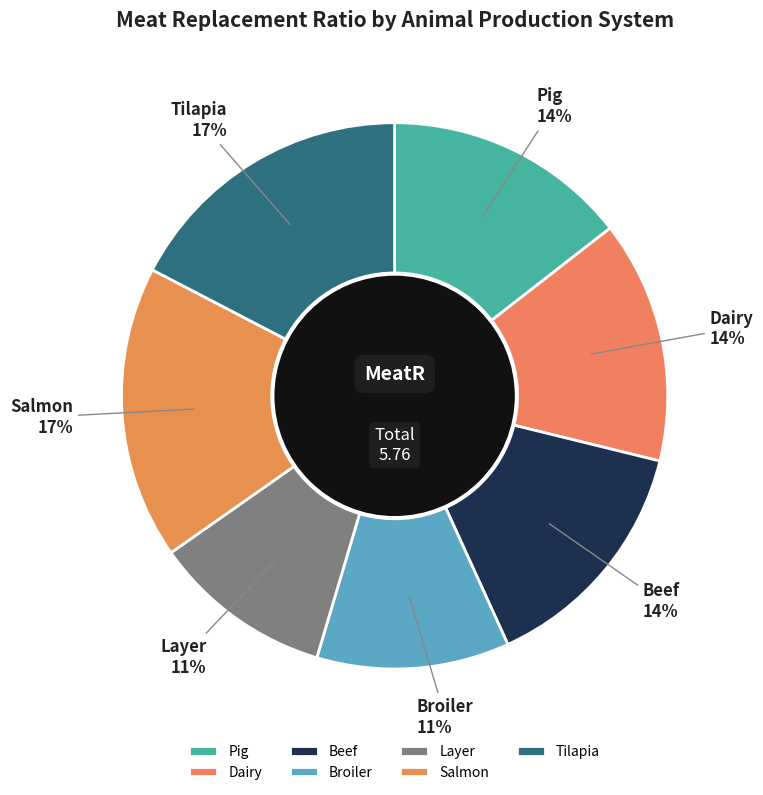

To the nearest percent, what portion does Salmon represent?

17%